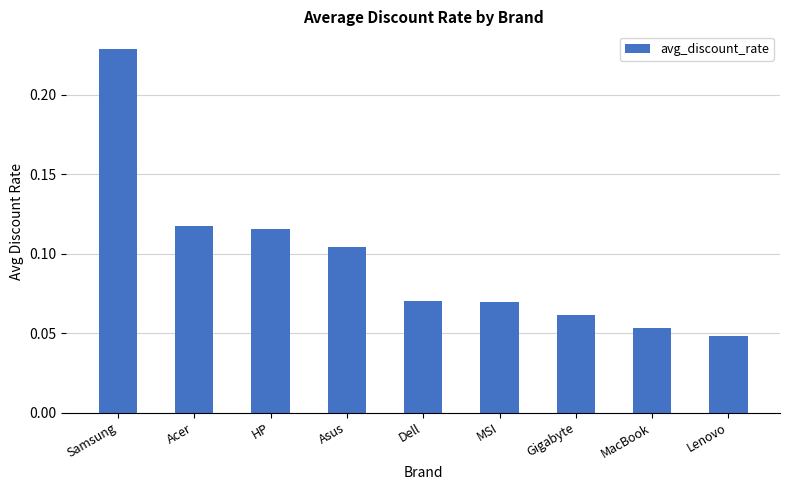

What is the sum of all values?

0.9